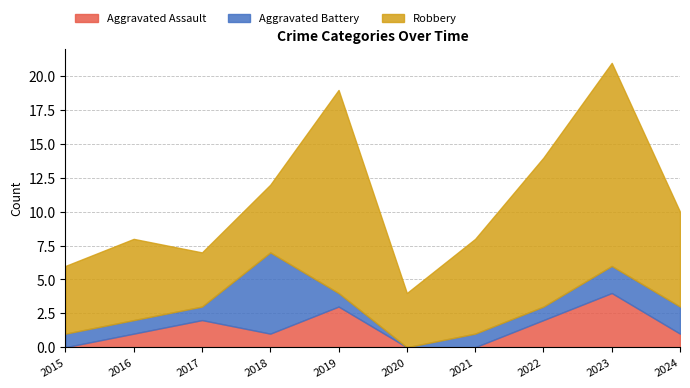

What are all the series names shown in the legend?

Aggravated Assault, Aggravated Battery, Robbery